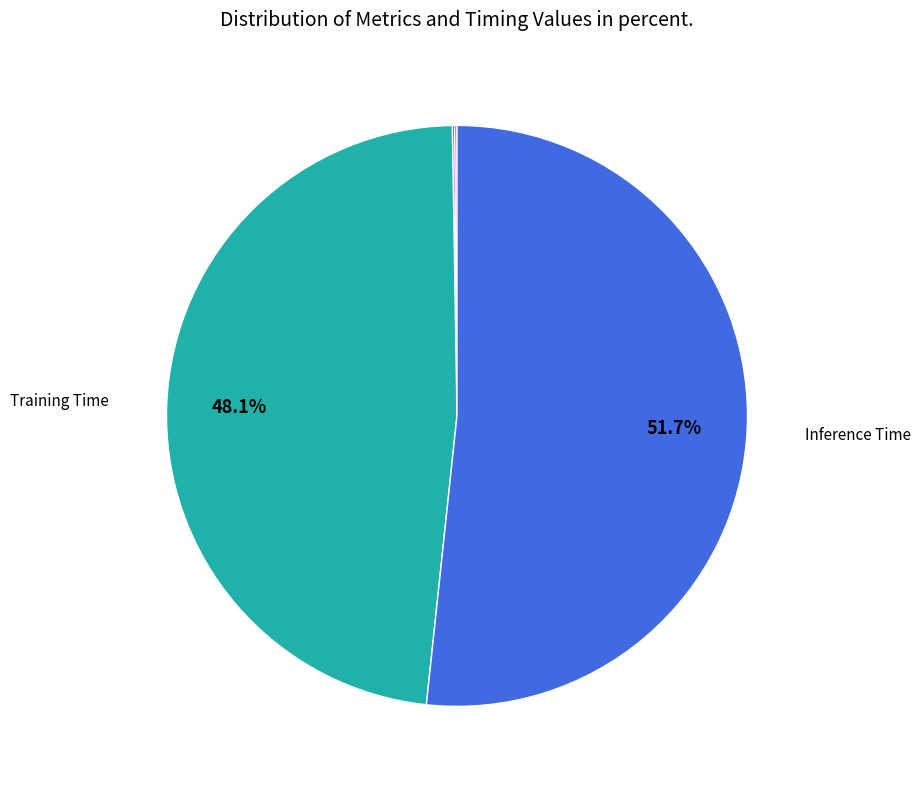

Is there a majority slice in this chart?

Yes